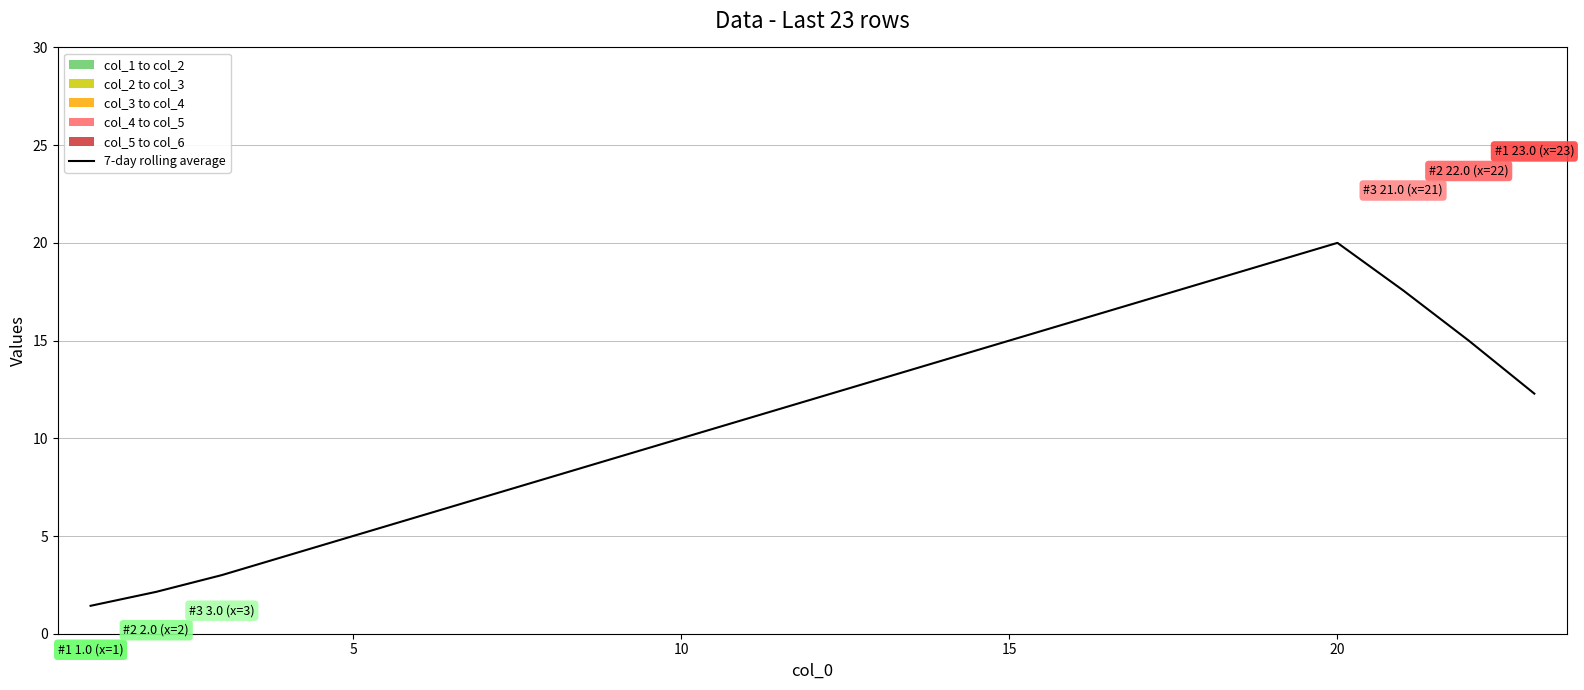

What is the difference between the highest and lowest values at 10?

3.0